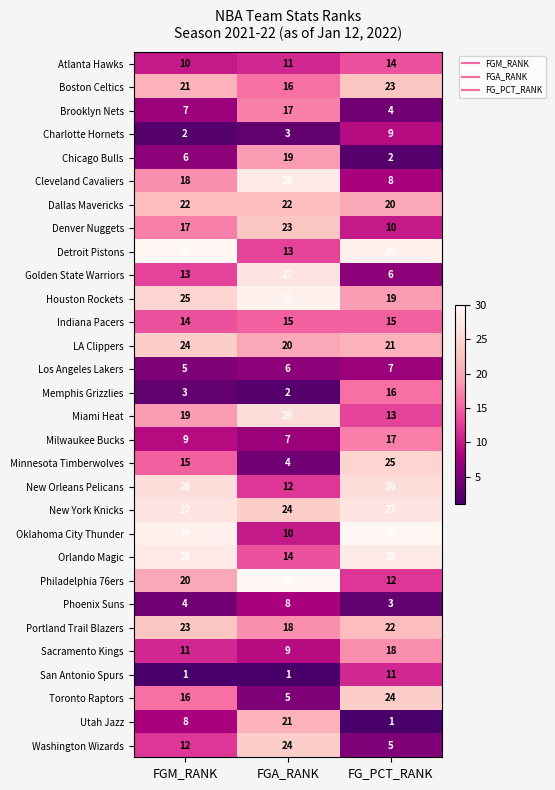

Between FGM_RANK and FGA_RANK, which series saw the biggest shift?

Oklahoma City Thunder